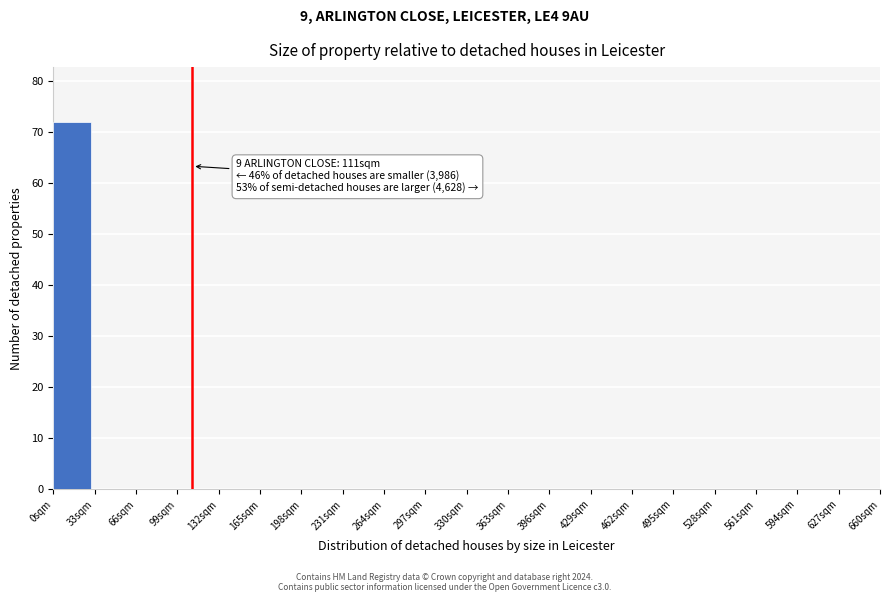

Over which range of the x-axis is the bar tallest?

0 to 33